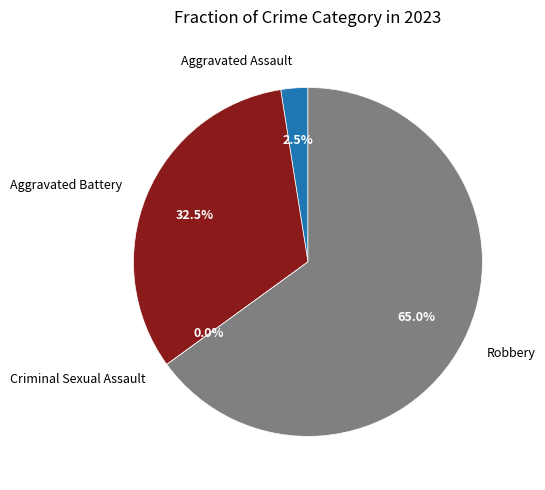

Is the sum of Criminal Sexual Assault and Aggravated Assault greater than half?

No